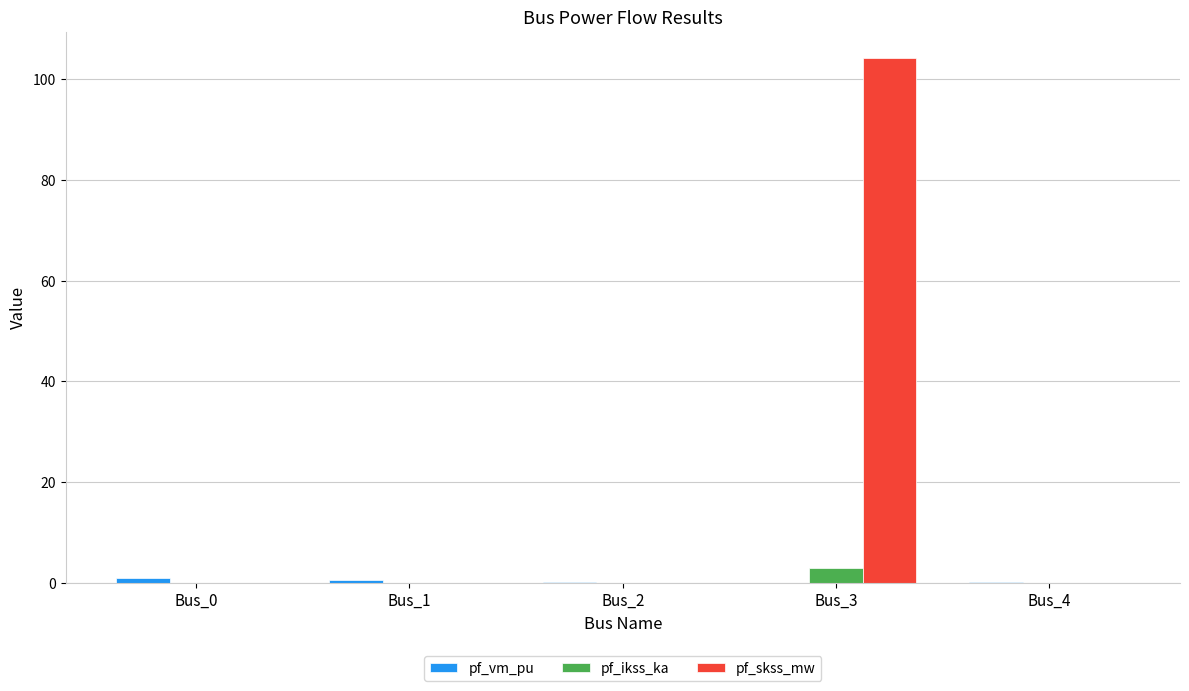

At which category is the sum across all series the highest?

Bus_3